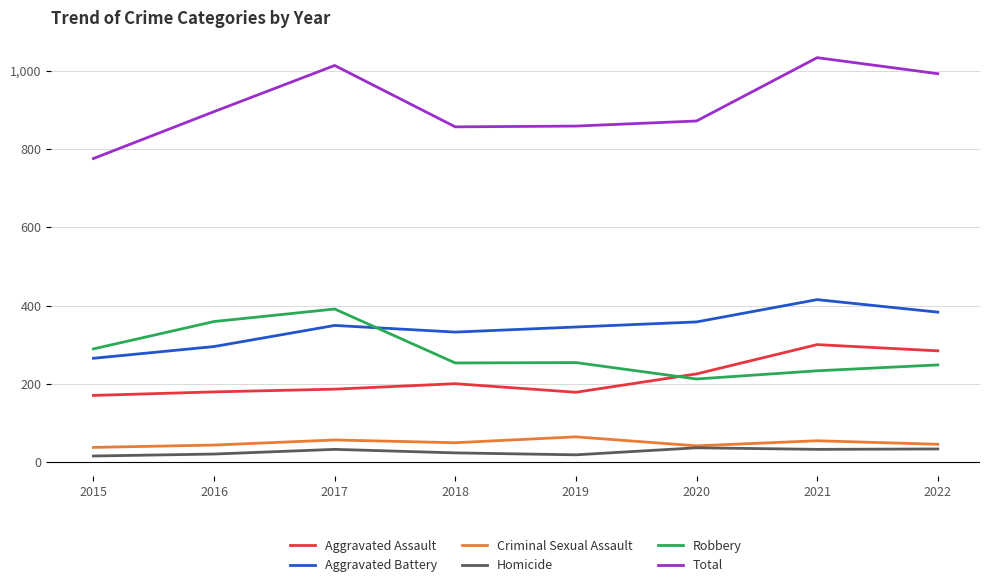

Count the number of data series in this chart.

6